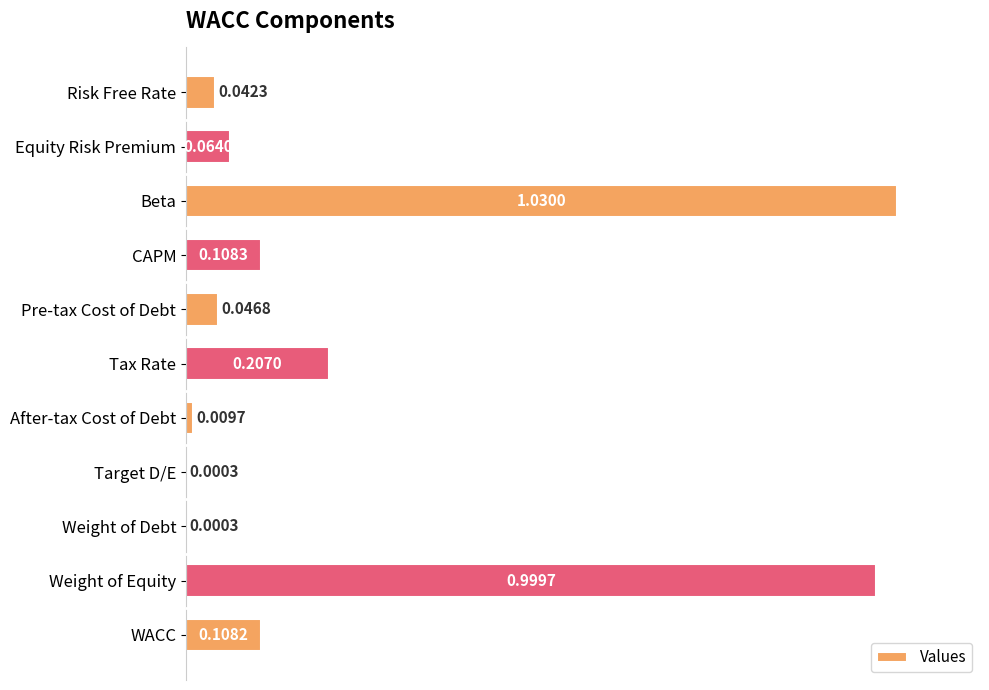

Between Pre-tax Cost of Debt and WACC, which is larger?

WACC